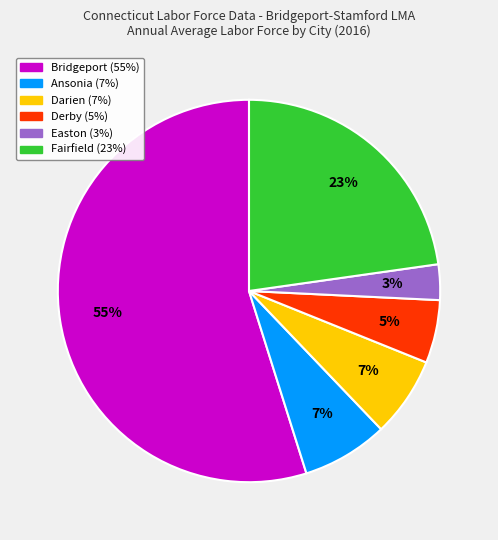

What percentage is the Darien slice, to the nearest percent?

7%